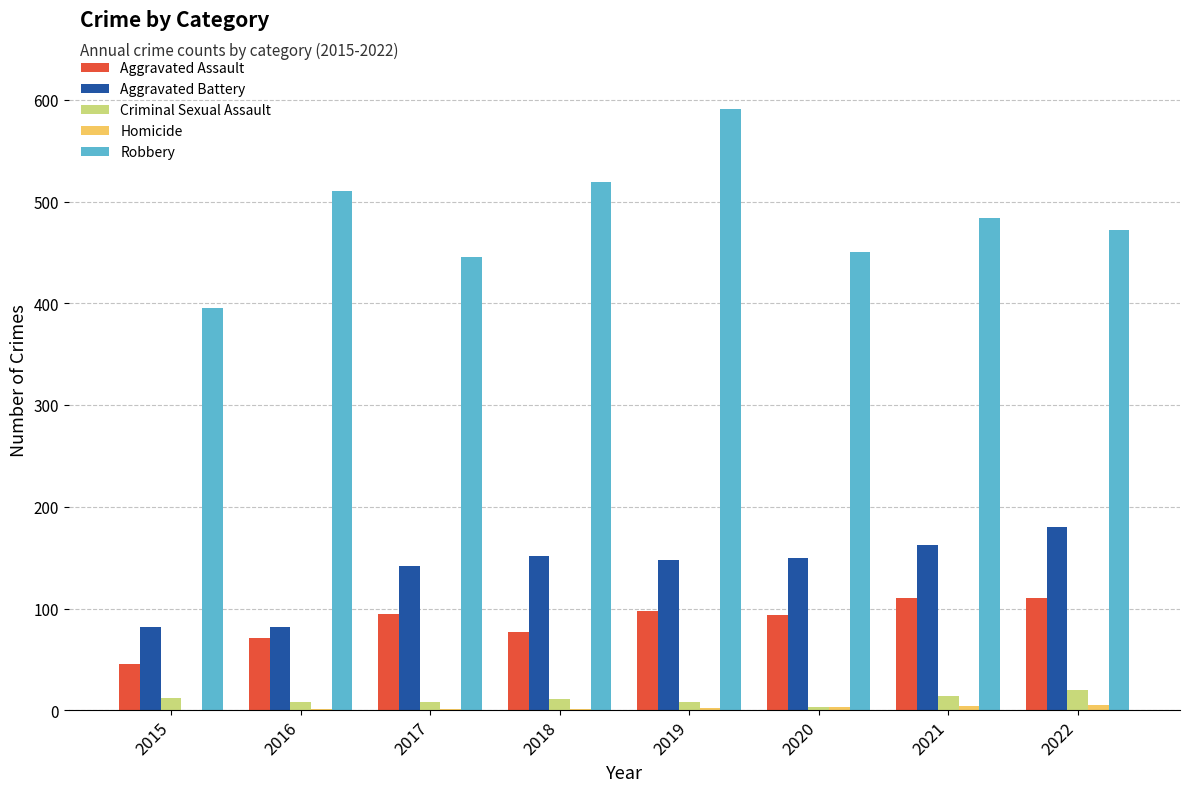

Is the value of Criminal Sexual Assault at 2015 greater than the value of Robbery at 2015?

No